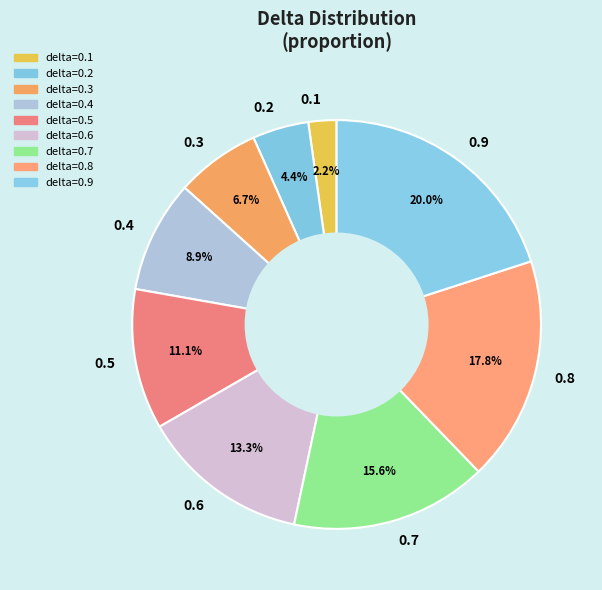

Does any single category account for the majority?

No